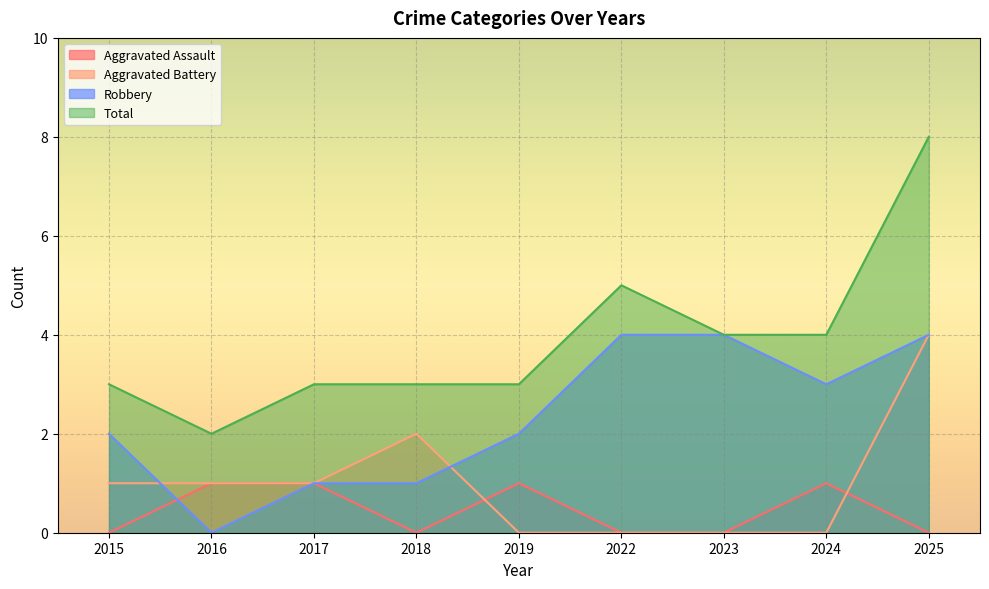

List the labels in order of Aggravated Battery value, largest first.

2025, 2018, 2015, 2016, 2017, 2019, 2022, 2023, 2024